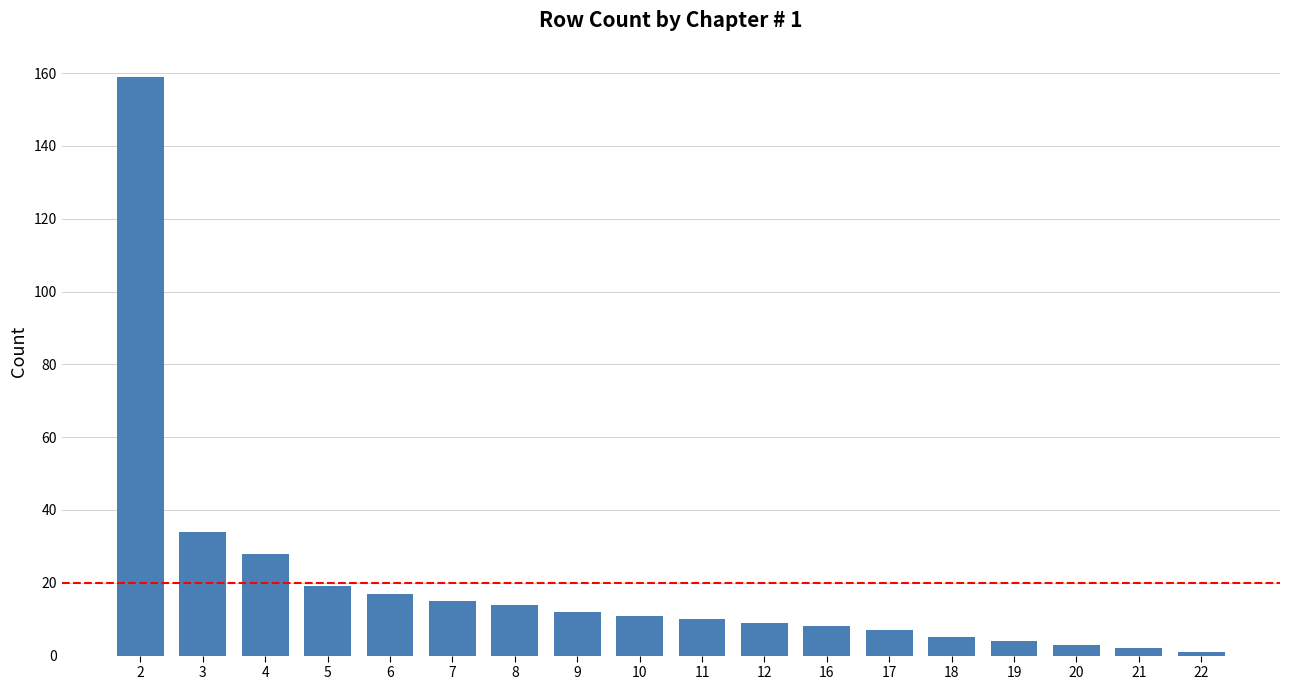

What is the change in value from 9 to 18?

-7